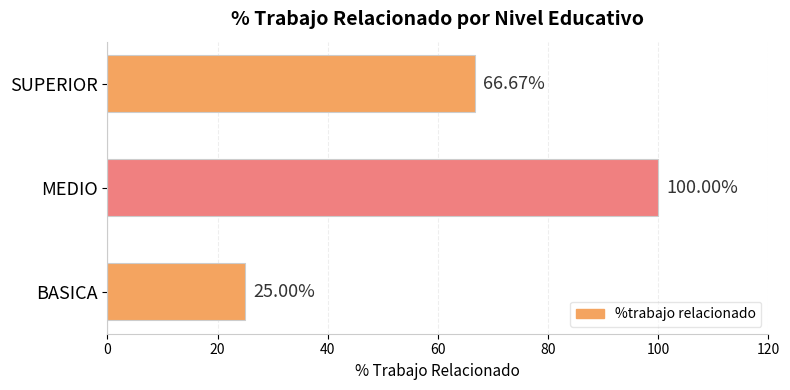

How many bars are there in total?

3